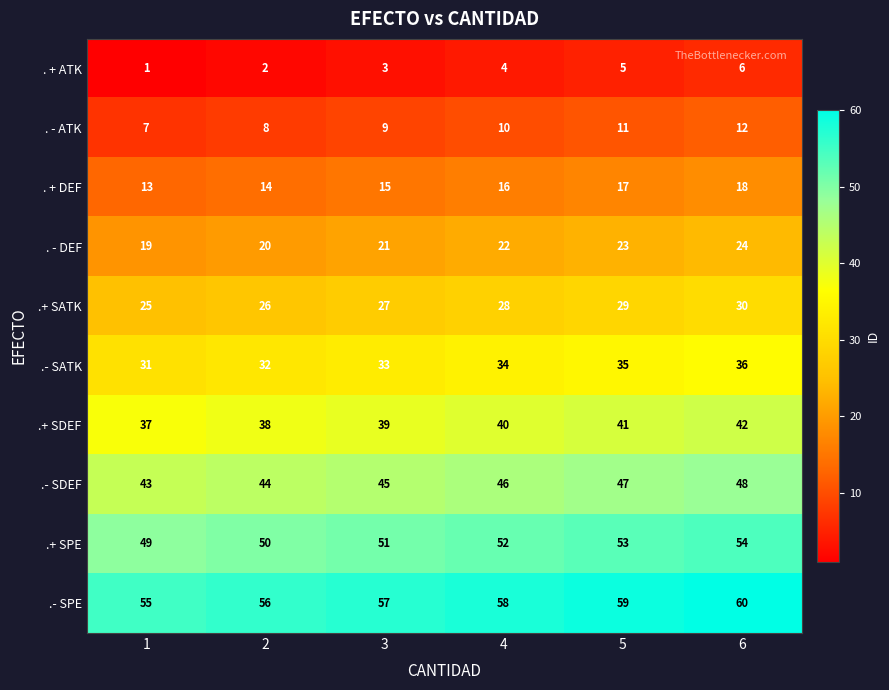

At 3, list the series in order from largest to smallest.

.- SPE, .+ SPE, .- SDEF, .+ SDEF, .- SATK, .+ SATK, . - DEF, . + DEF, . - ATK, . + ATK